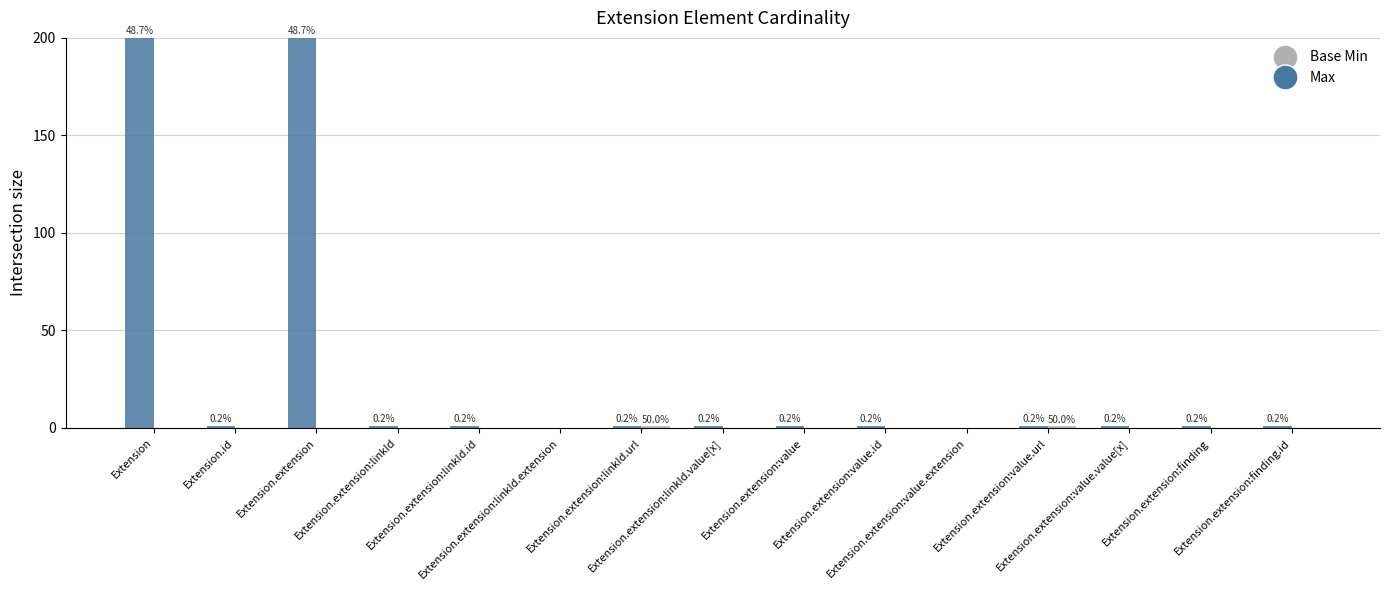

Which series has the largest total across all categories?

Max